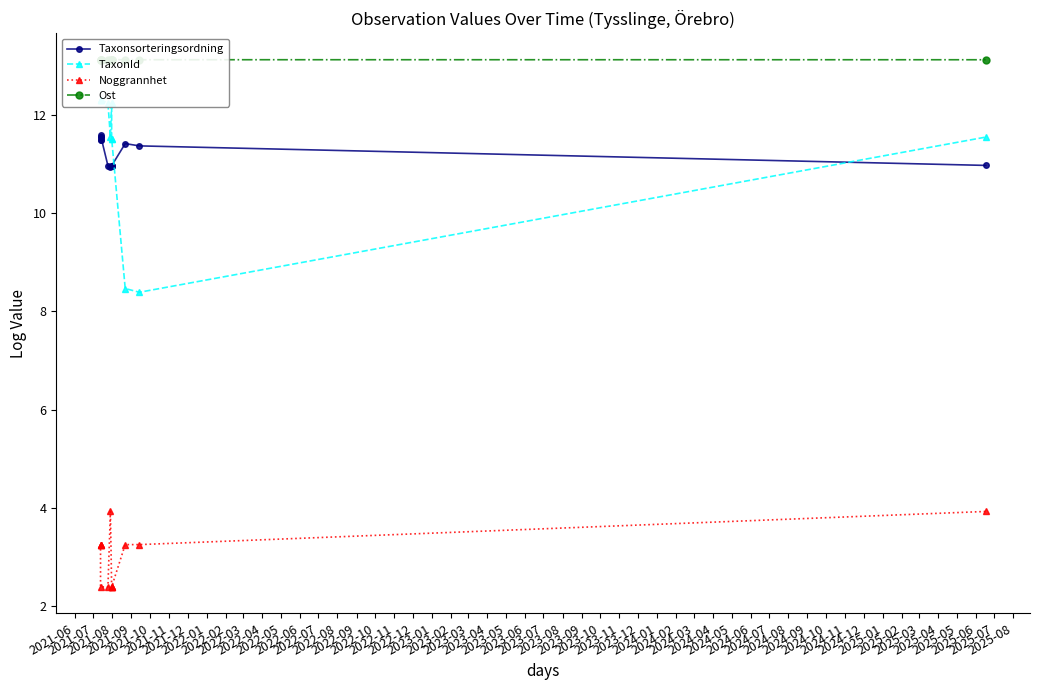

How many lines are shown in the chart?

4